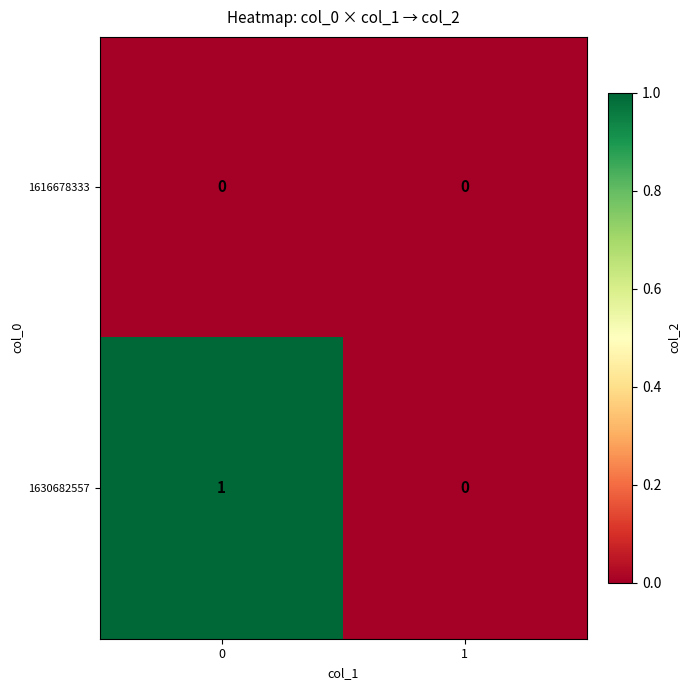

Rank the series by their maximum value, from highest to lowest.

1630682557, 1616678333